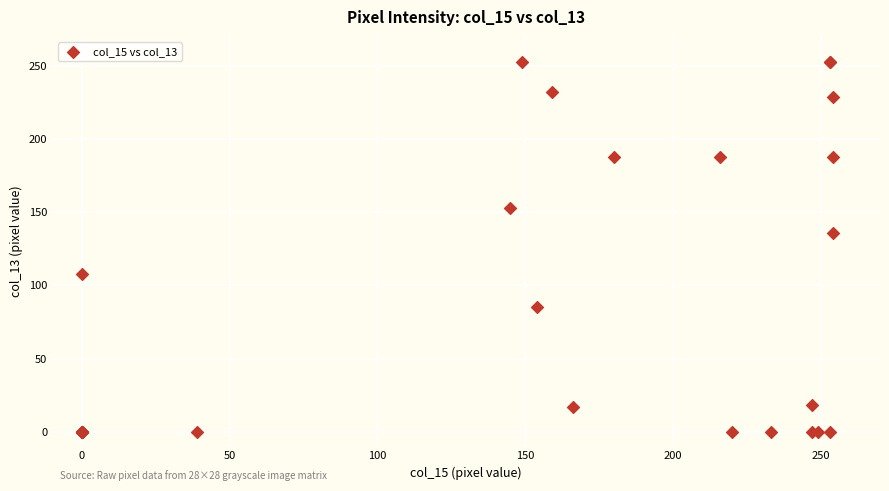

What Y value in the scatter plot is closest to 126?

136